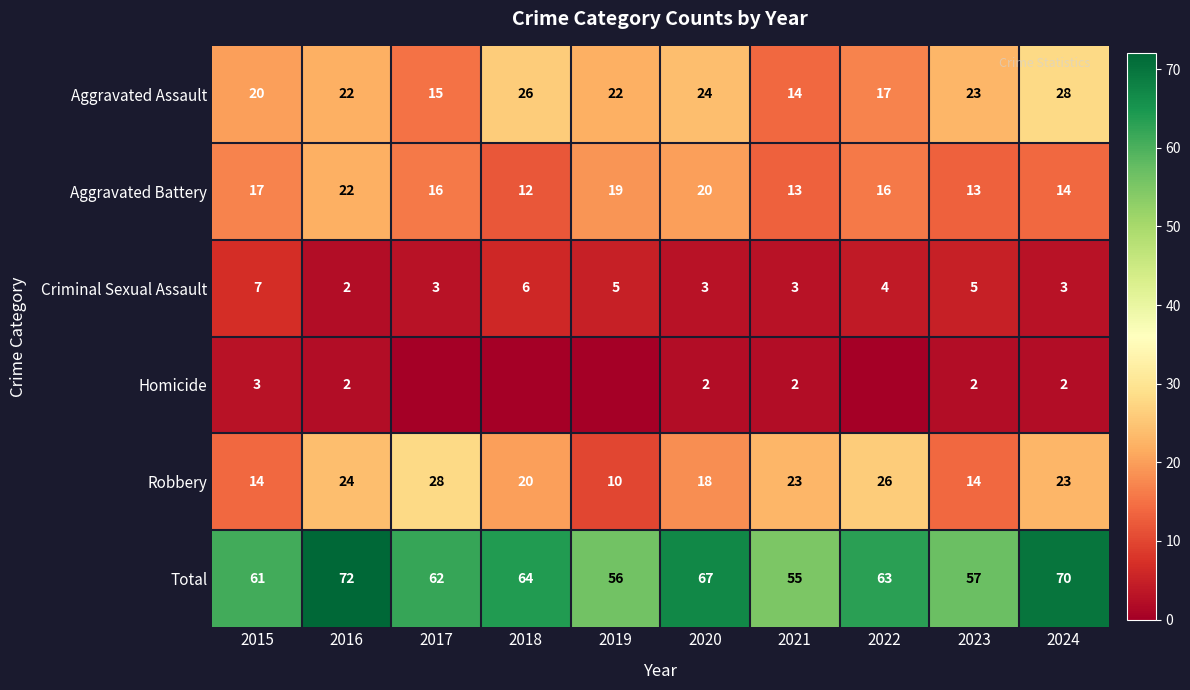

Is it true that Aggravated Assault equals 23 at 2023?

True